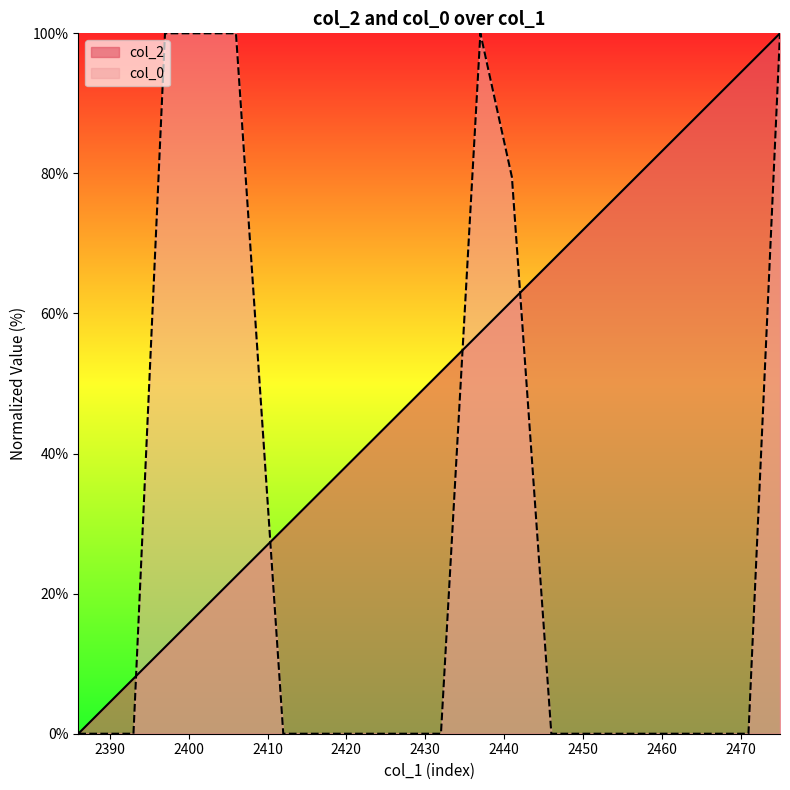

The value of col_0 at 2397 is 155.9. True or false?

False